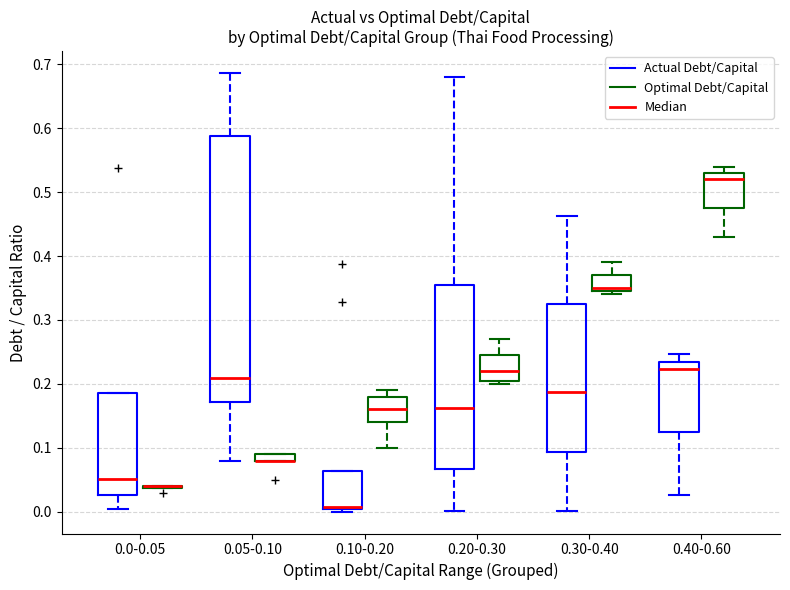

Where is the lower edge of the box for 0.20-0.30 (Actual Debt/Capital) on the y-axis? The values are not printed on the chart, so give them approximately, as read against the axis.

0.07